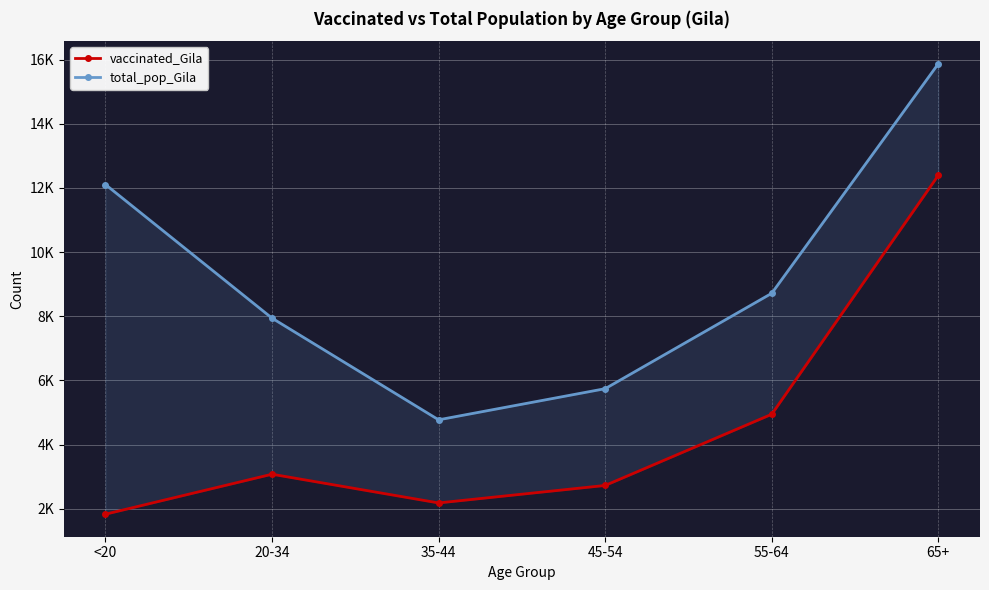

Which series changed the most between 20-34 and 35-44?

total_pop_Gila